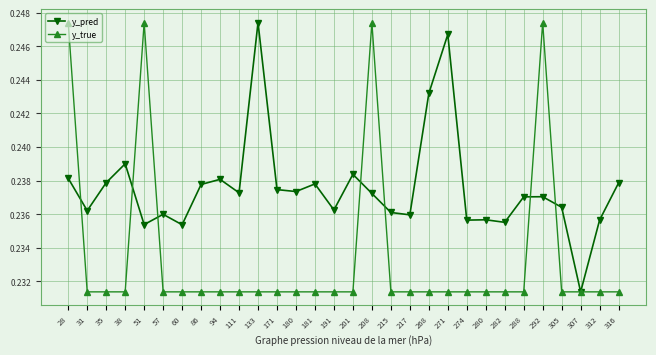

At which category is the sum across all series the highest?

28